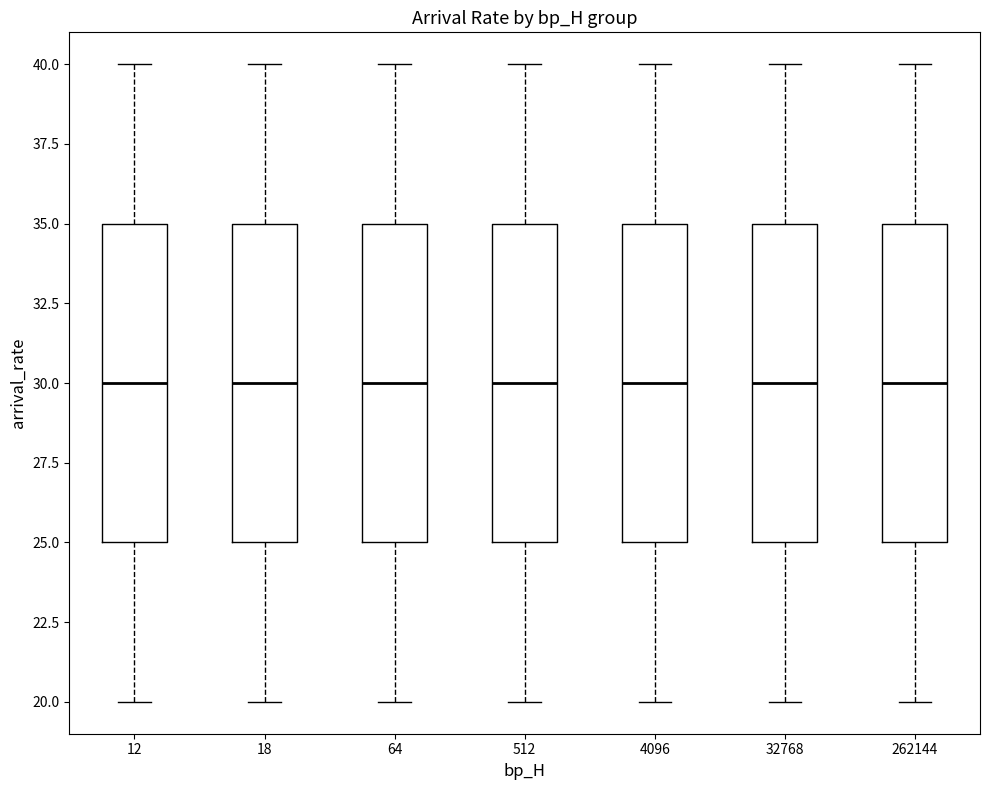

Where is the lower edge of the box at x = 18 on the y-axis? The values are not printed on the chart, so give them approximately, as read against the axis.

25